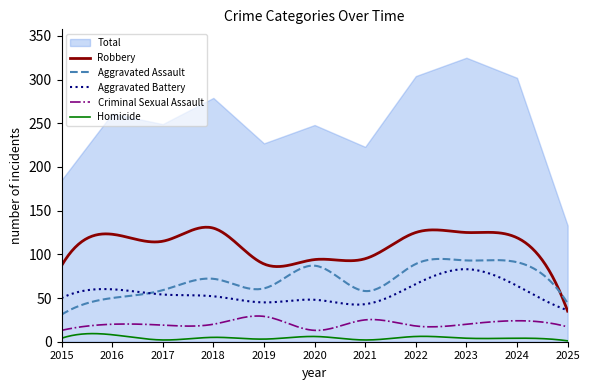

True or false: Criminal Sexual Assault has more than 2 points higher than both neighbors.

True